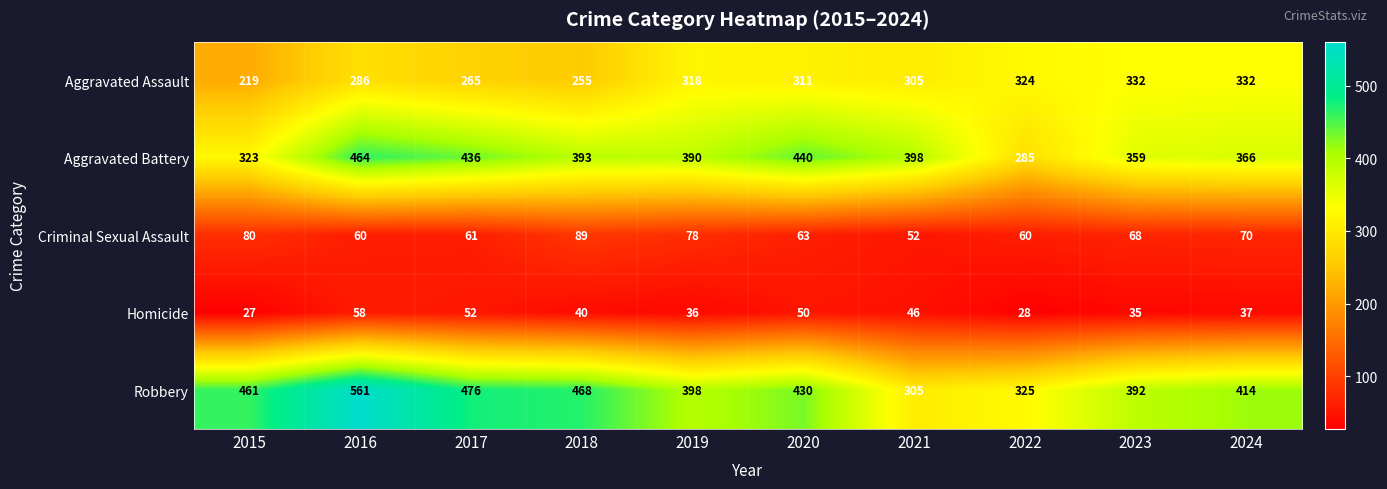

How many series are shown in this chart?

5